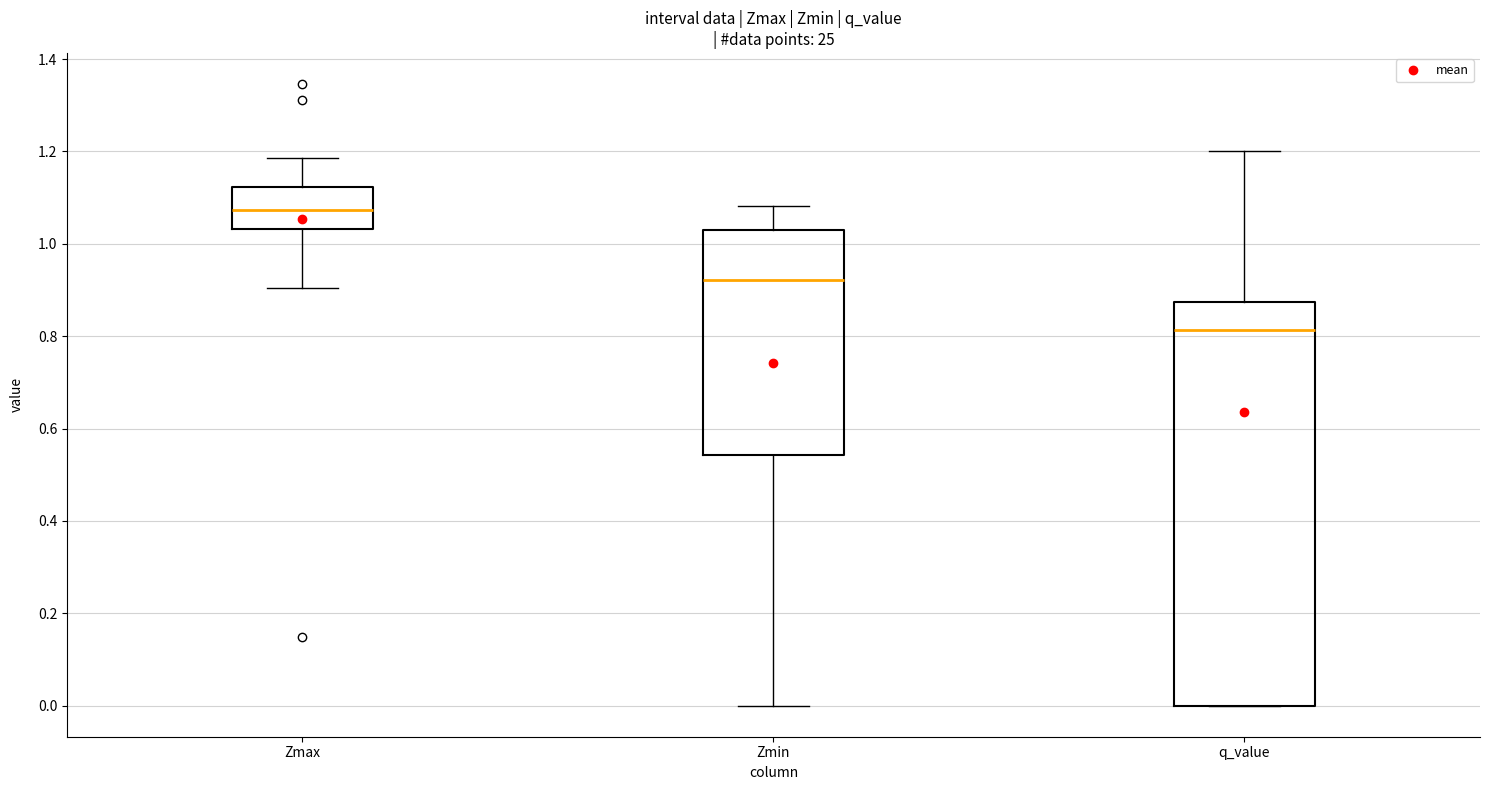

Where does the median line of the box for q_value sit on the y-axis? The values are not printed on the chart, so give them approximately, as read against the axis.

0.82